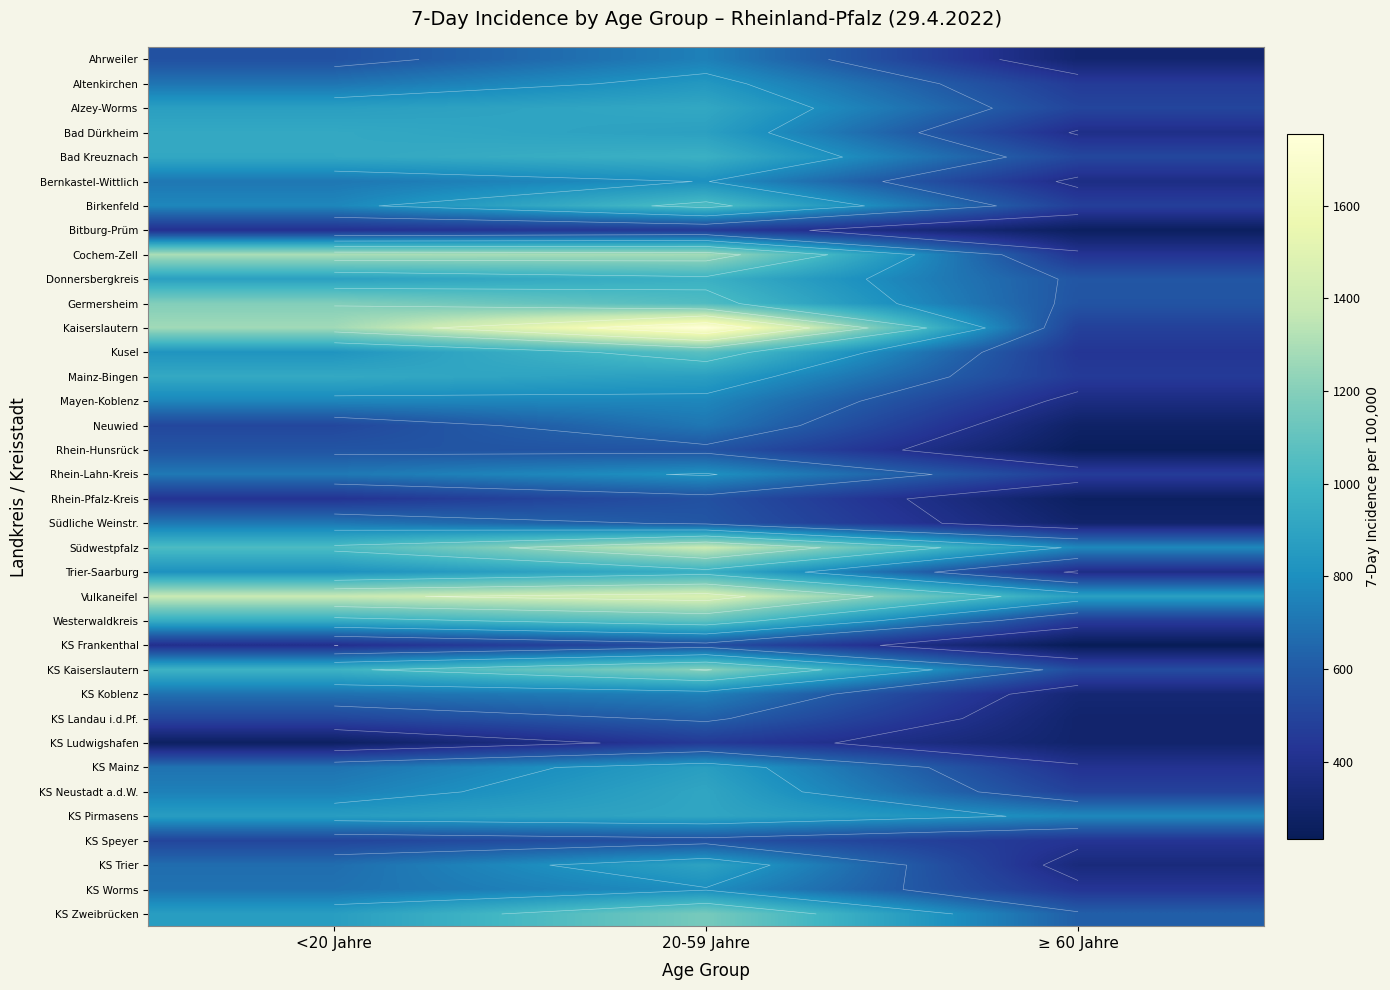

What is the sum of all Neuwied values?

1501.8